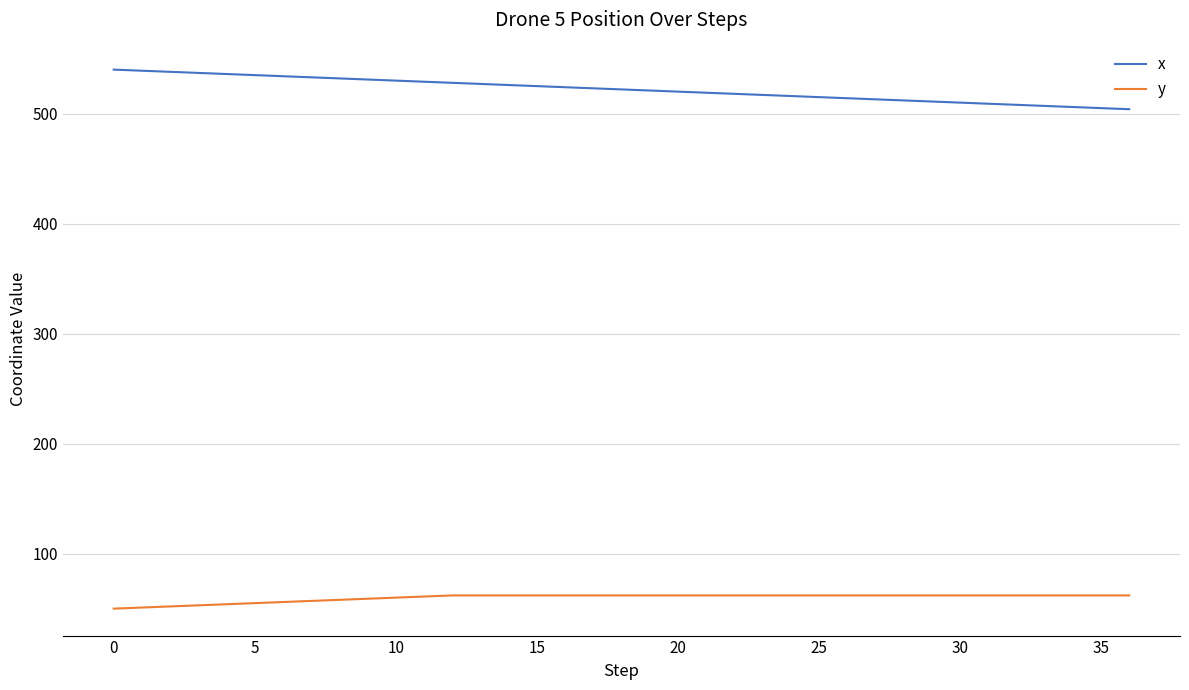

Which series has the largest total across all categories?

x